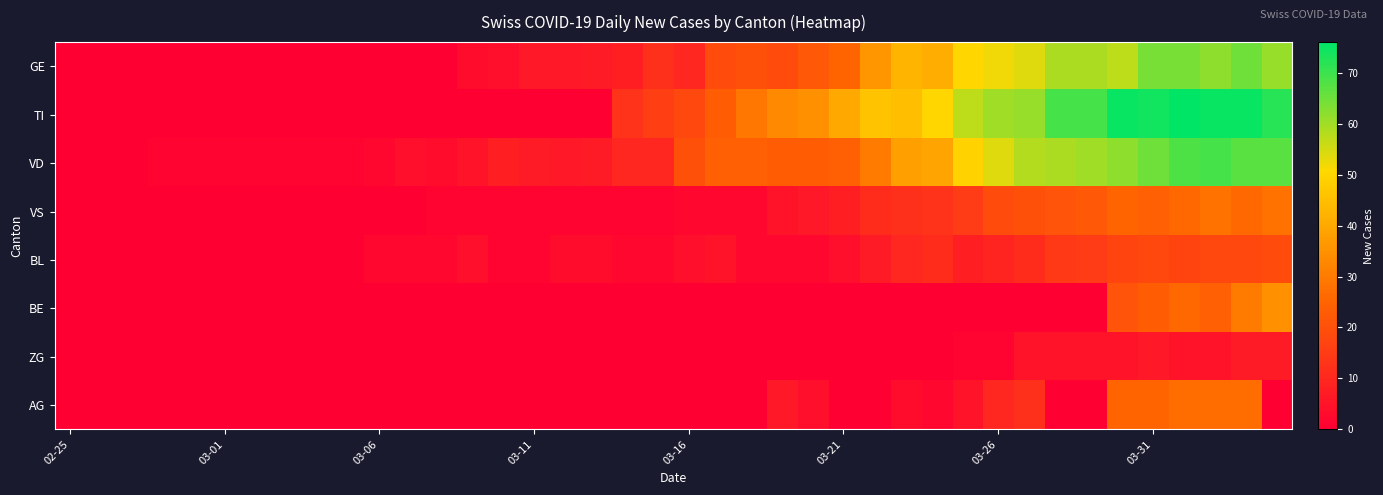

Which series has the largest range (max minus min)?

TI